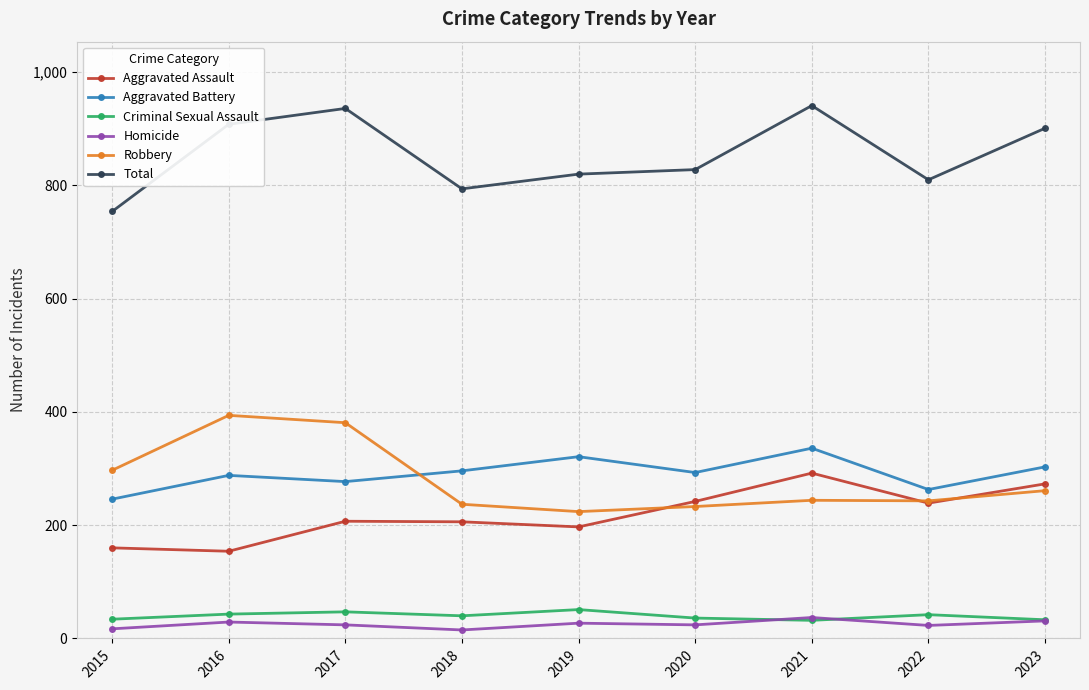

What are all the series names shown in the legend?

Aggravated Assault, Aggravated Battery, Criminal Sexual Assault, Homicide, Robbery, Total